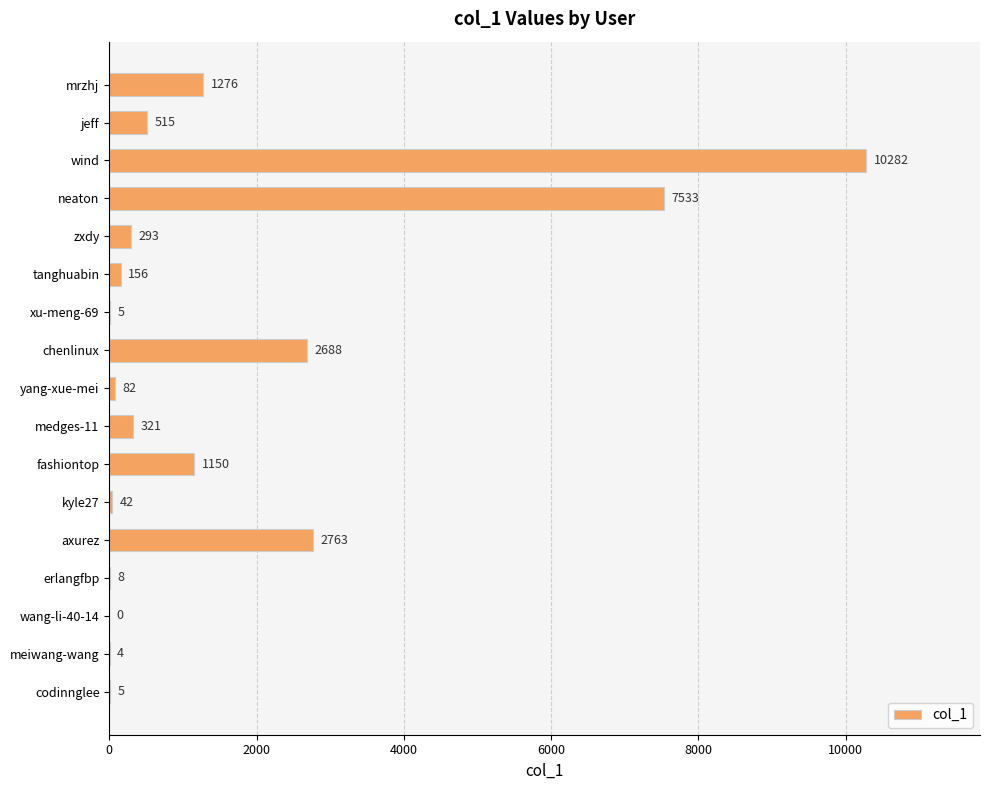

How many values are above zero?

16